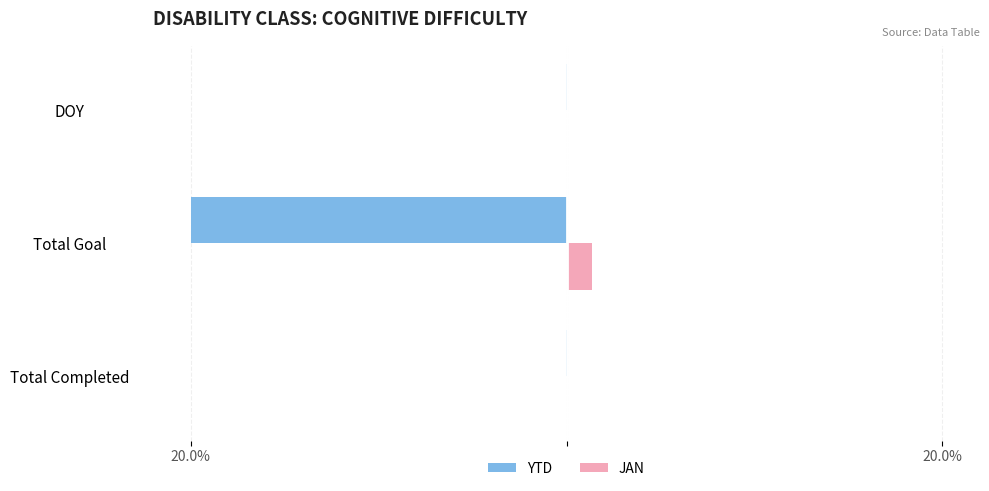

Which series has the widest spread of values?

YTD